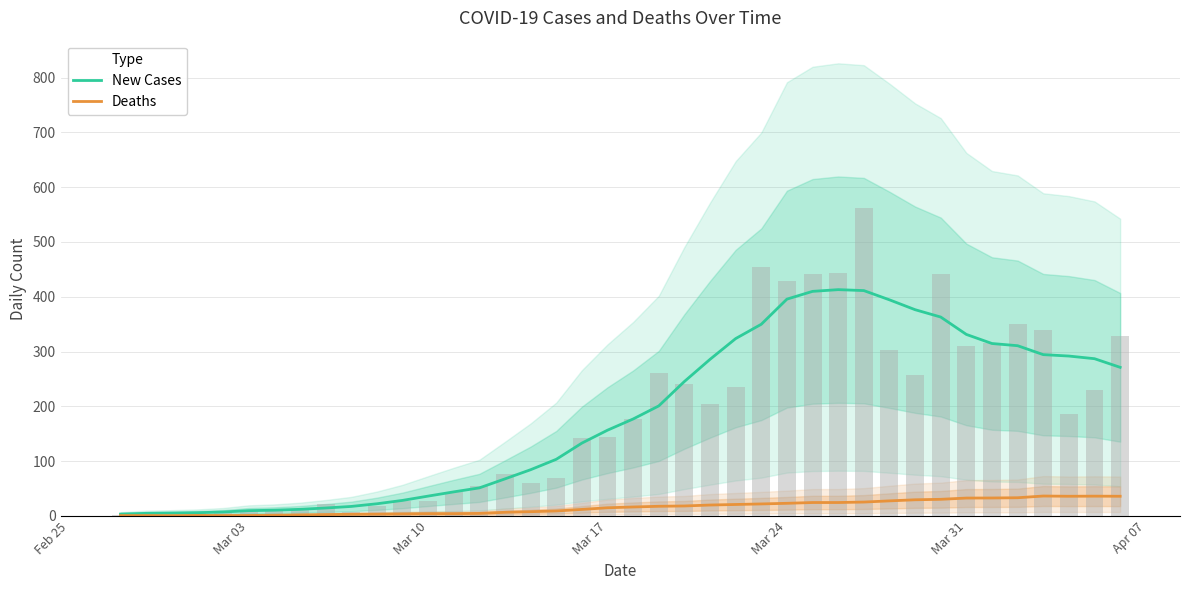

List the series in order of their overall mean, lowest first.

Deaths, New Cases